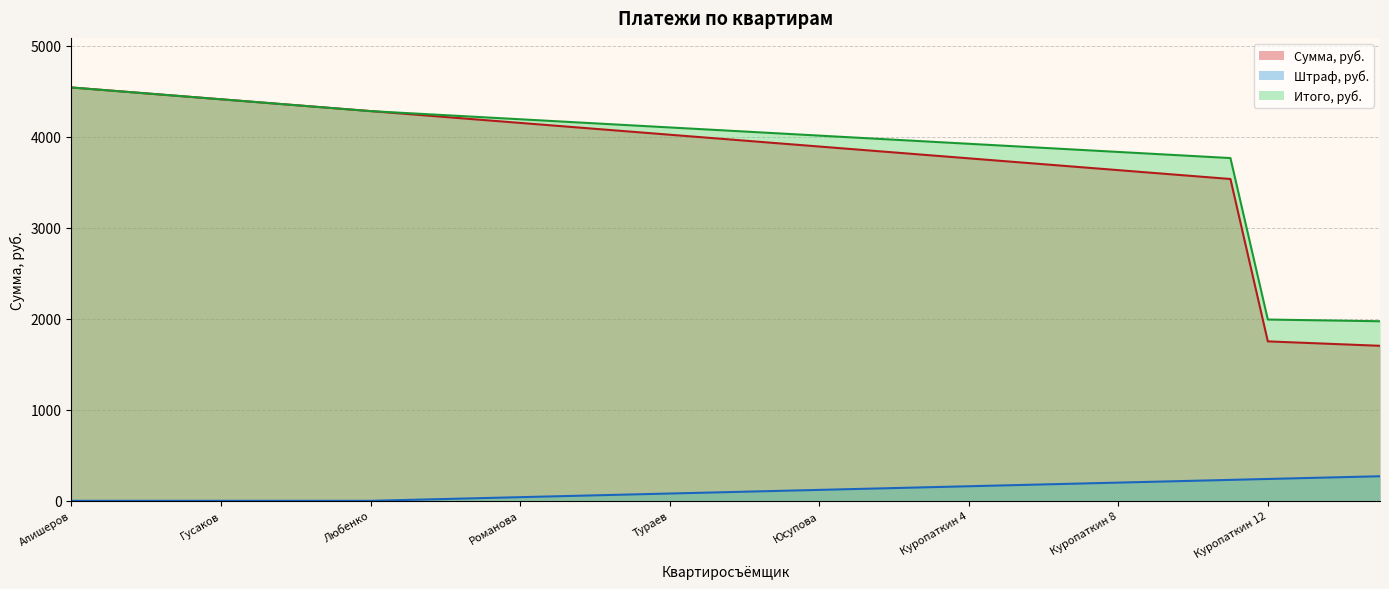

What is the highest value of the Штраф, руб. series?

270.0